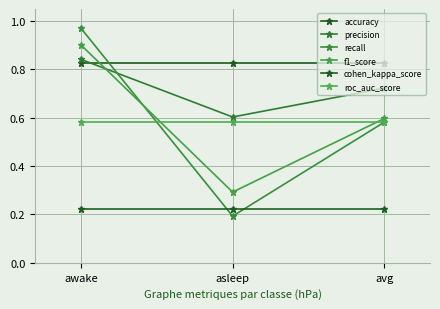

True or false: accuracy has a value of 1.4 at awake.

False